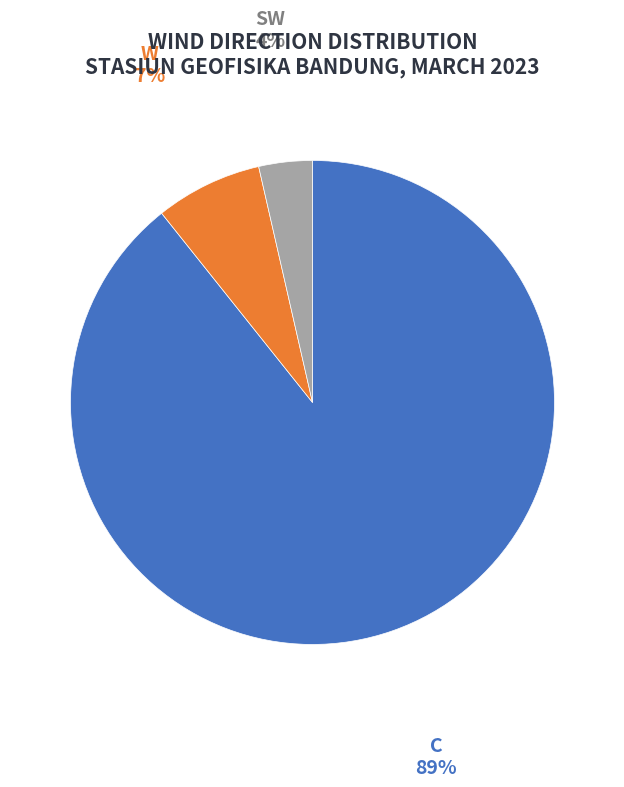

Is there any slice that represents more than half of the pie?

Yes